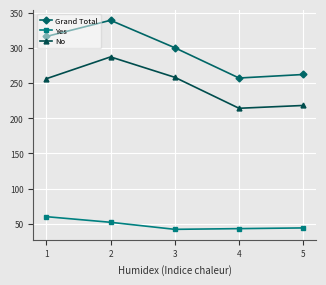

Which series has the largest range (max minus min)?

Grand Total